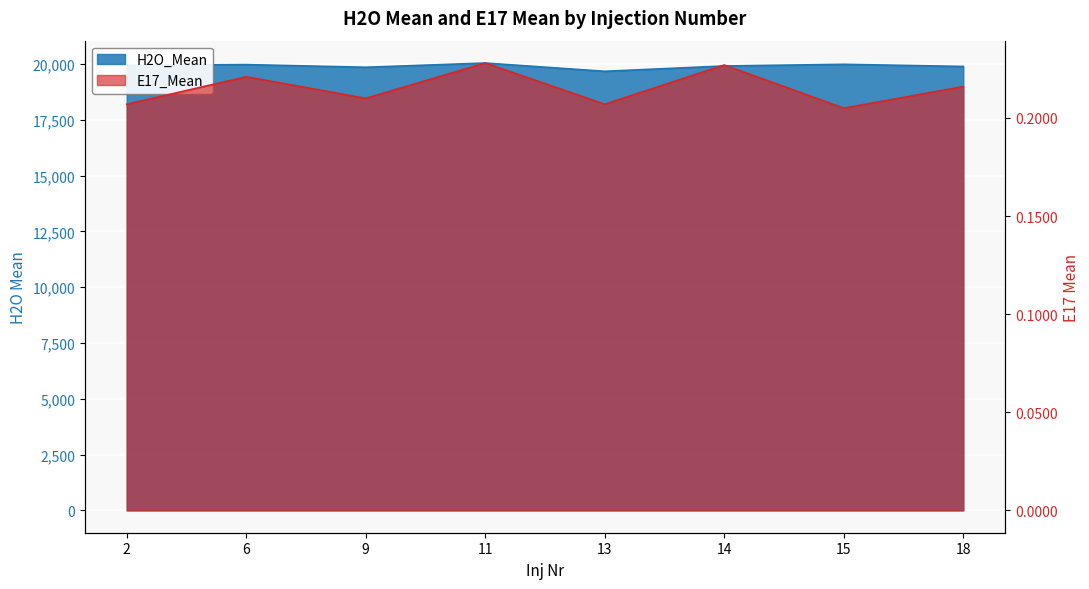

Read the E17_Mean value at 6.

0.2